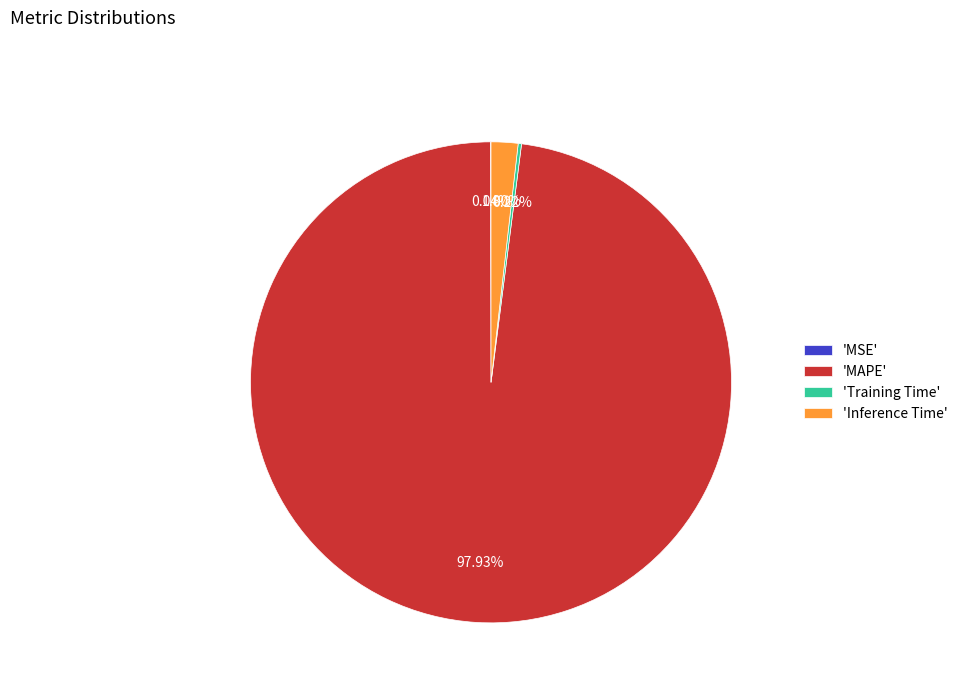

Do 'MAPE' and 'Inference Time' together represent more than half of the pie?

Yes